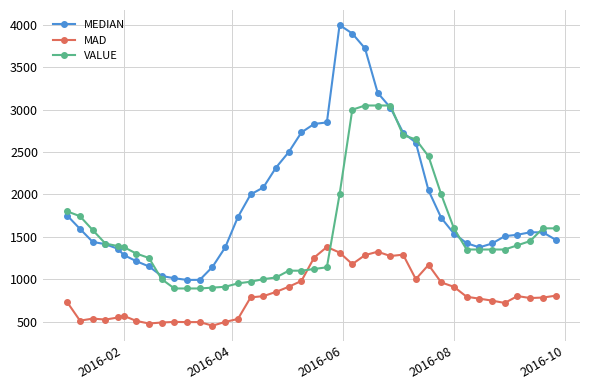

Which series has the largest range (max minus min)?

MEDIAN